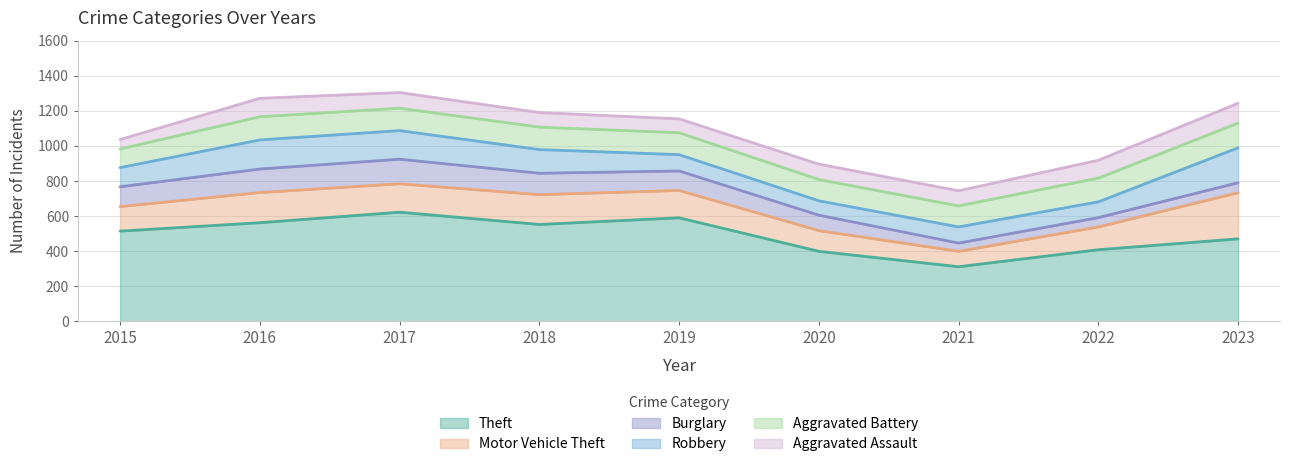

True or false: Theft has a value of 562 at 2016.

True